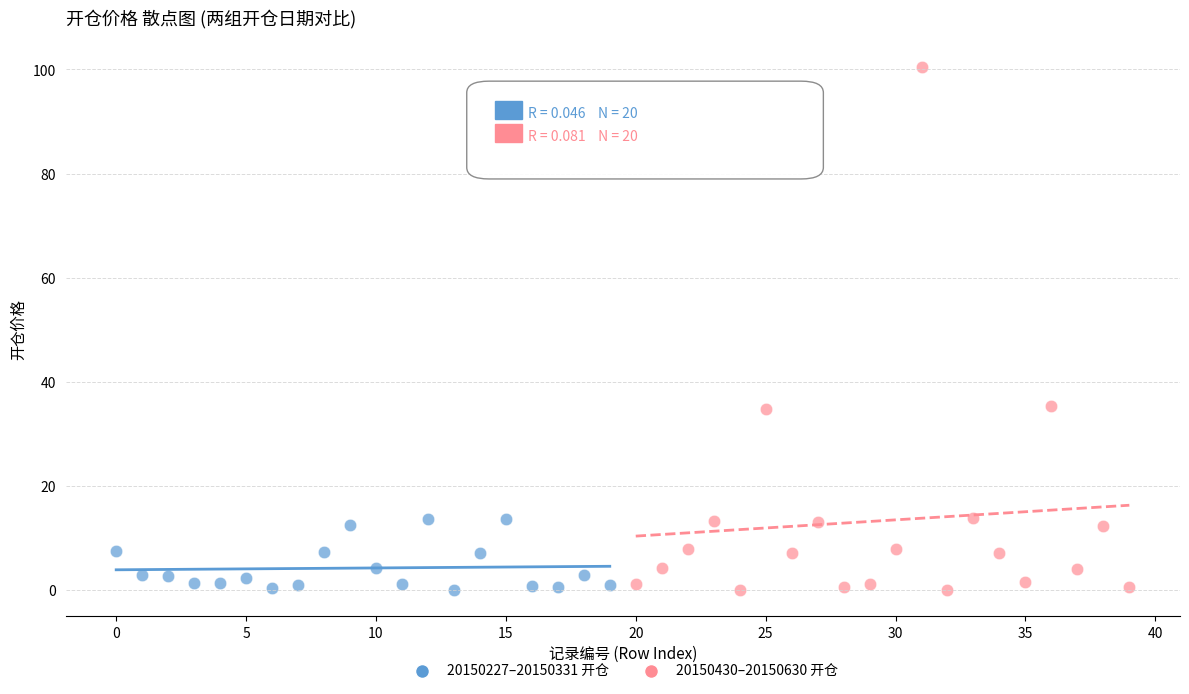

Which series has the largest Y range (max minus min)?

20150430–20150630 开仓